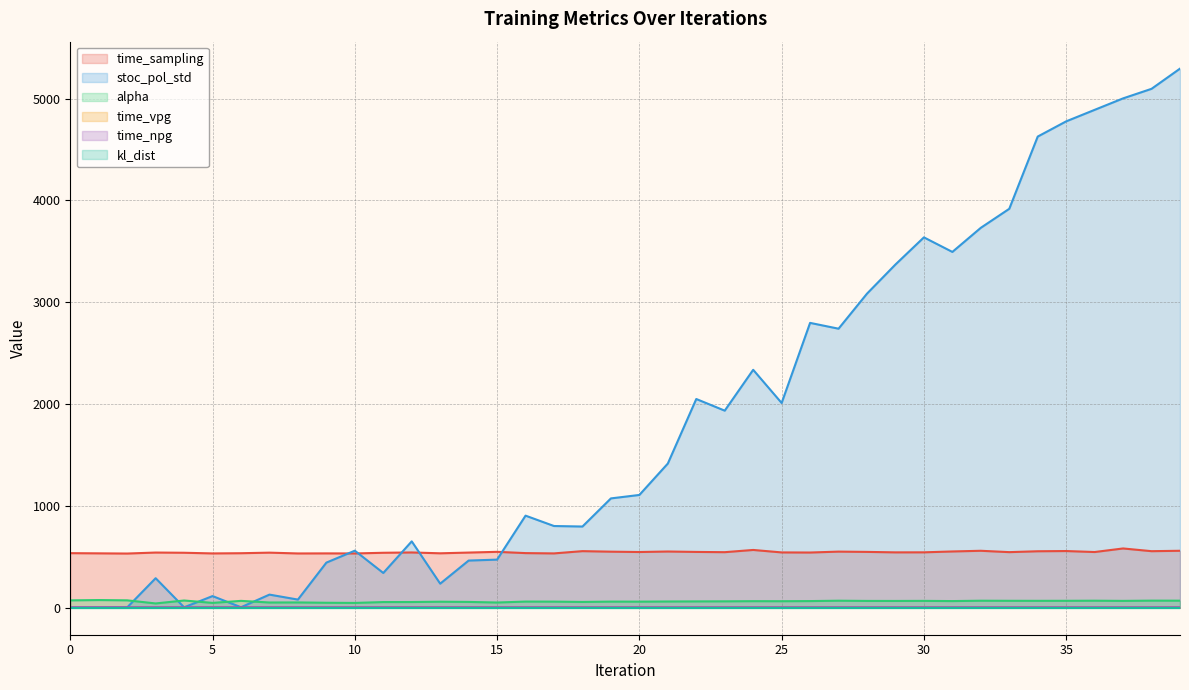

Does the chart have visible grid lines?

Yes